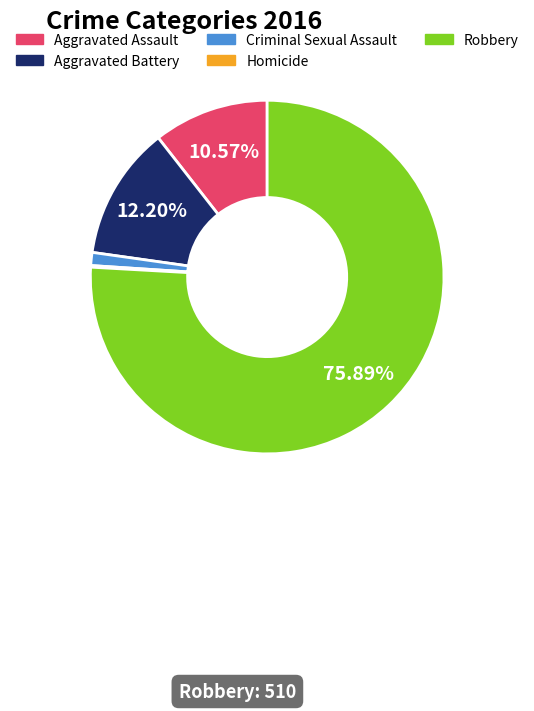

What percentage do Aggravated Assault and Aggravated Battery together represent?

22.8%